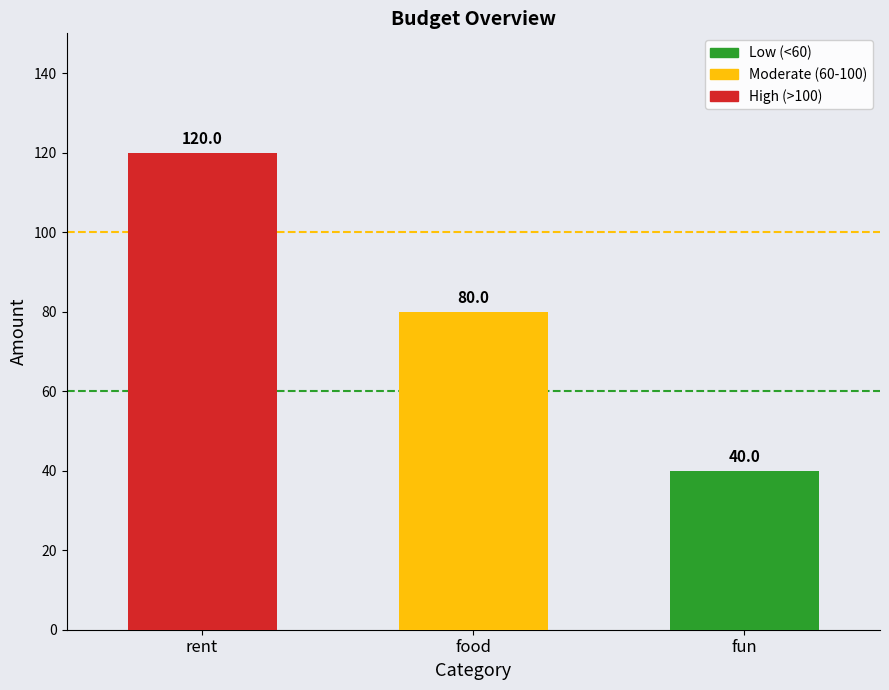

Reading left to right, list all the values displayed in this chart.

rent=120	food=80	fun=40